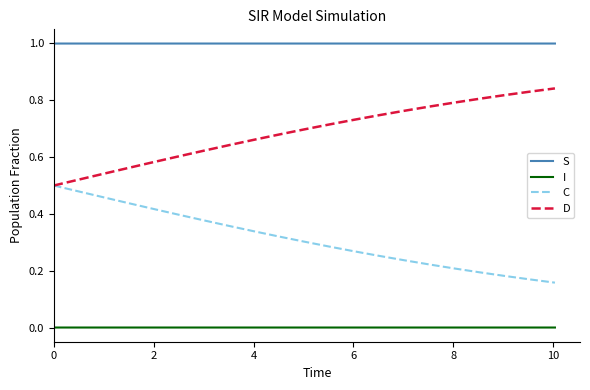

True or false: I and C intersect in this chart.

False